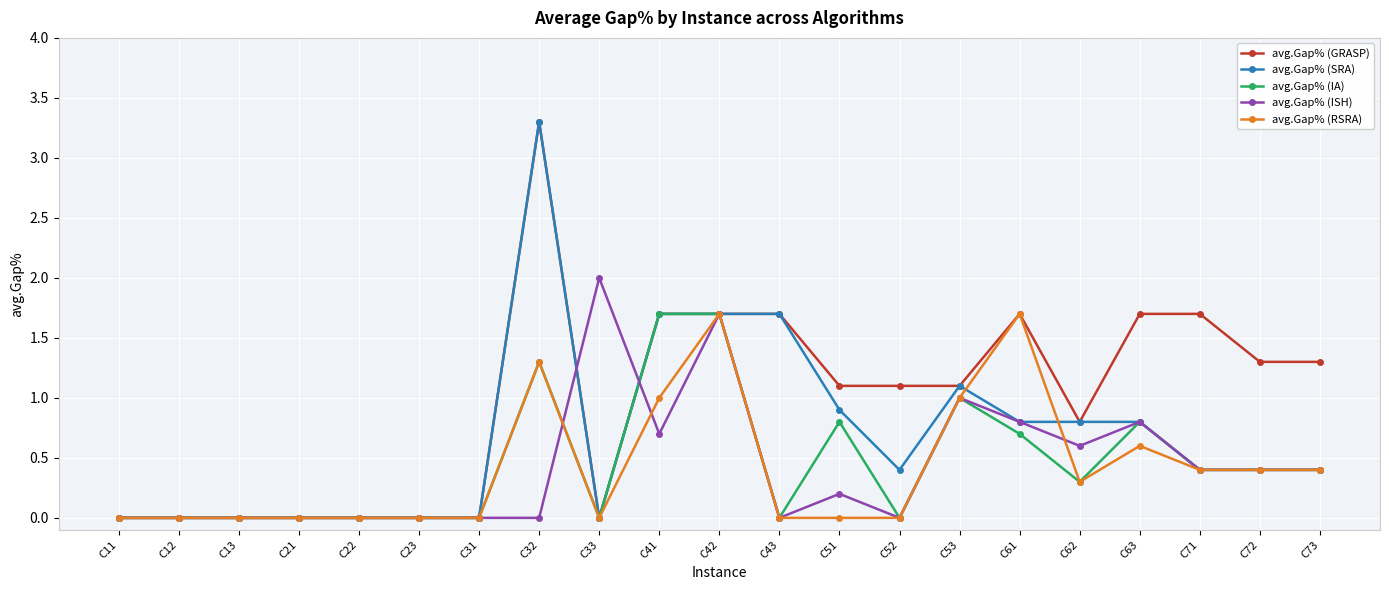

Is the value of avg.Gap% (IA) at C21 greater than the value of avg.Gap% (GRASP) at C43?

No